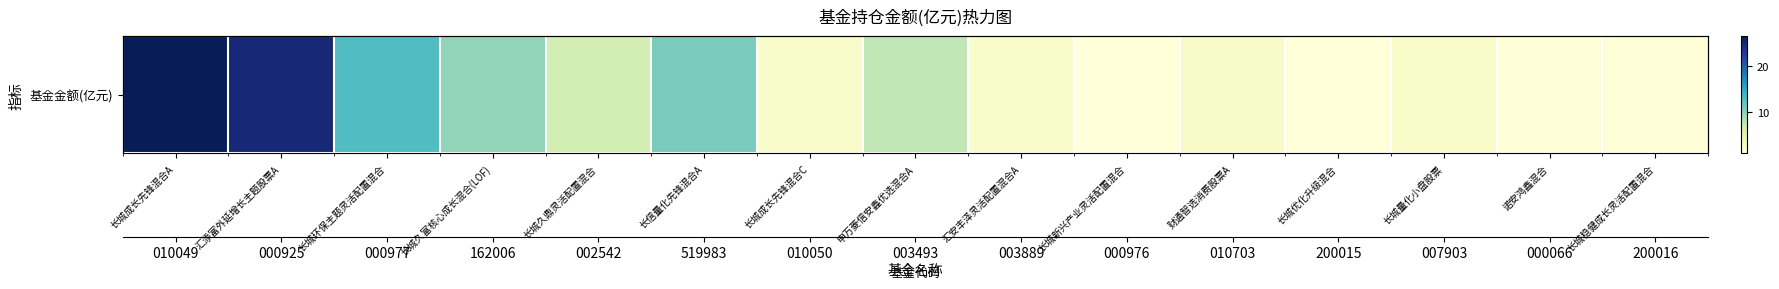

Approximately how many times larger is the value at 申万菱信安鑫优选混合A compared to 长城久鼎灵活配置混合?

1.2